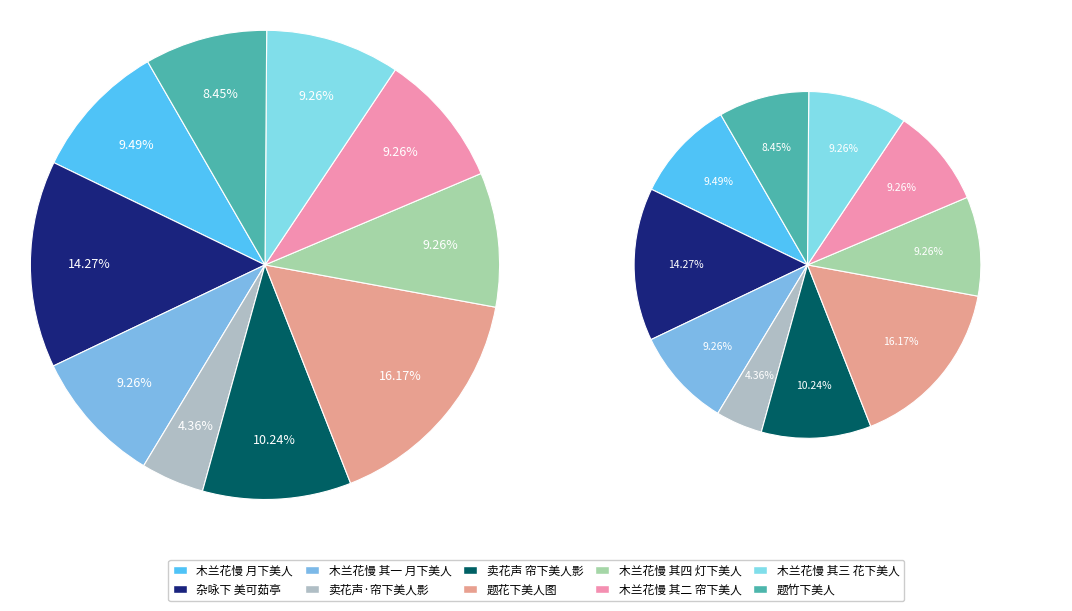

To the nearest percent, what is the combined percentage of 木兰花慢 其四 灯下美人 and 题竹下美人?

18%